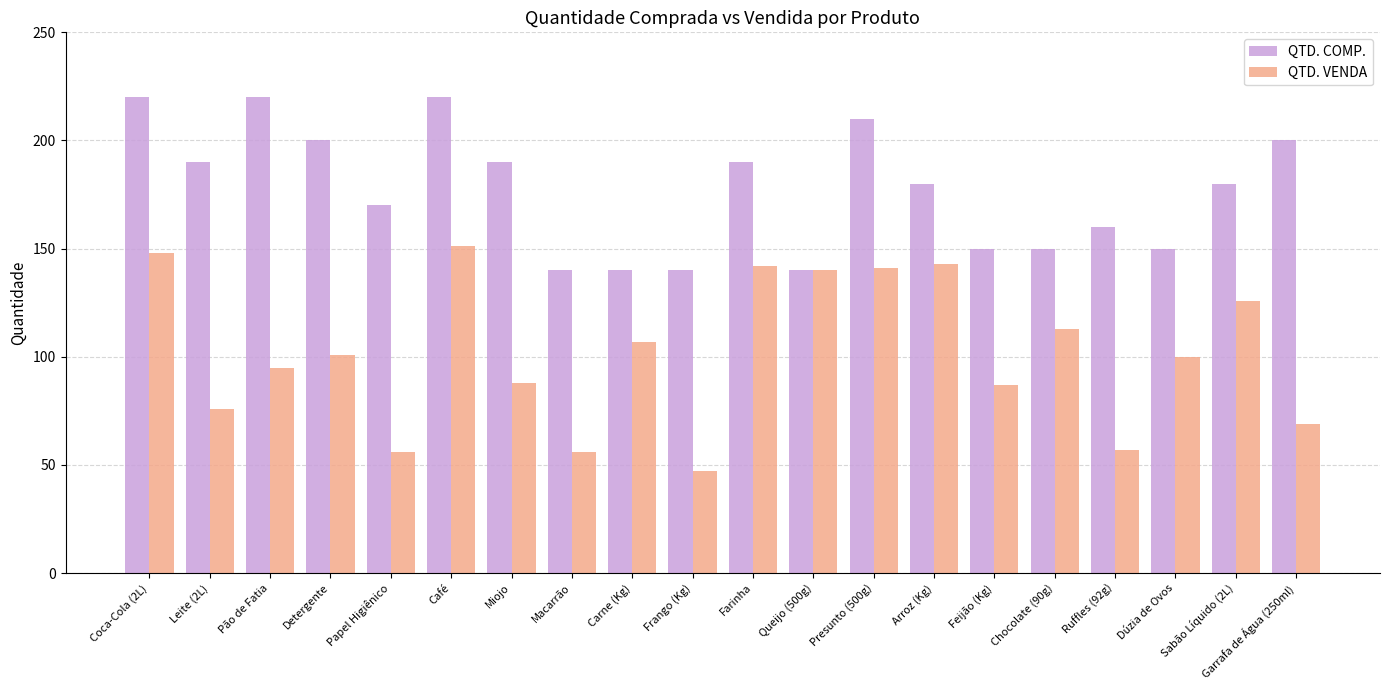

How many data points does each series have?

20